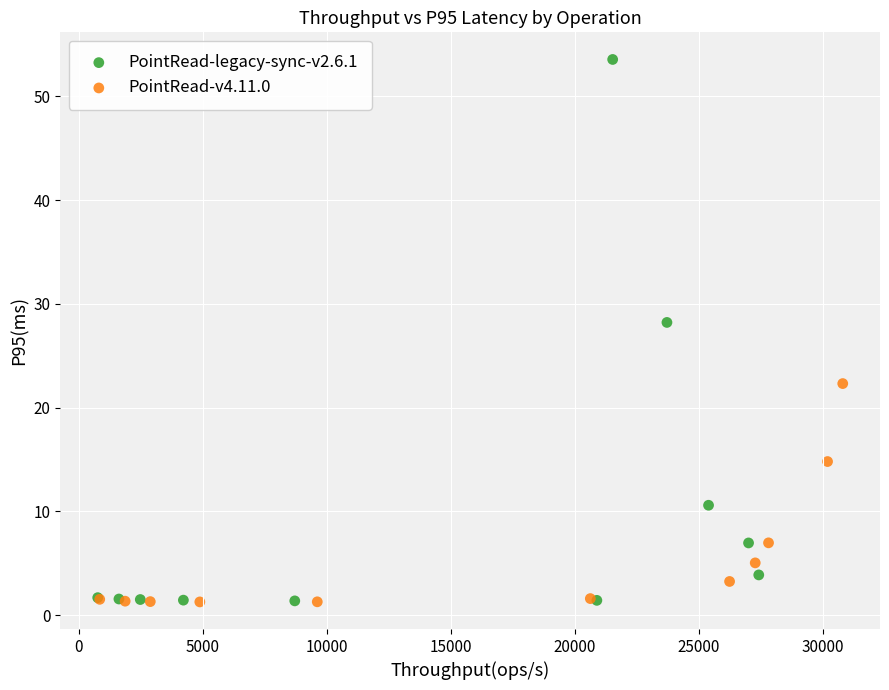

Which series has the largest Y range (max minus min)?

PointRead-legacy-sync-v2.6.1